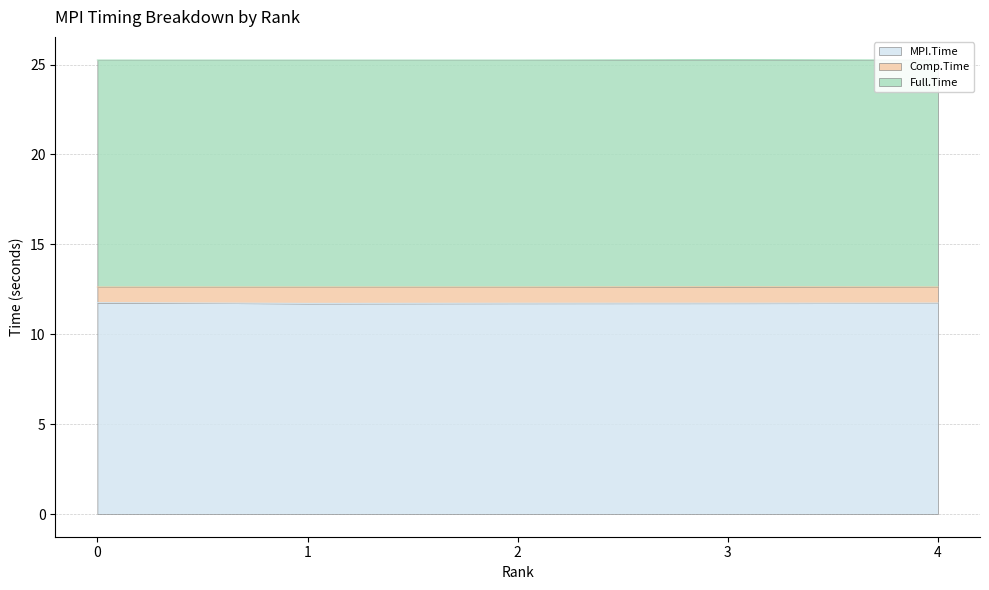

What is the sum of the MPI.Time values at 4 and 1?

23.4